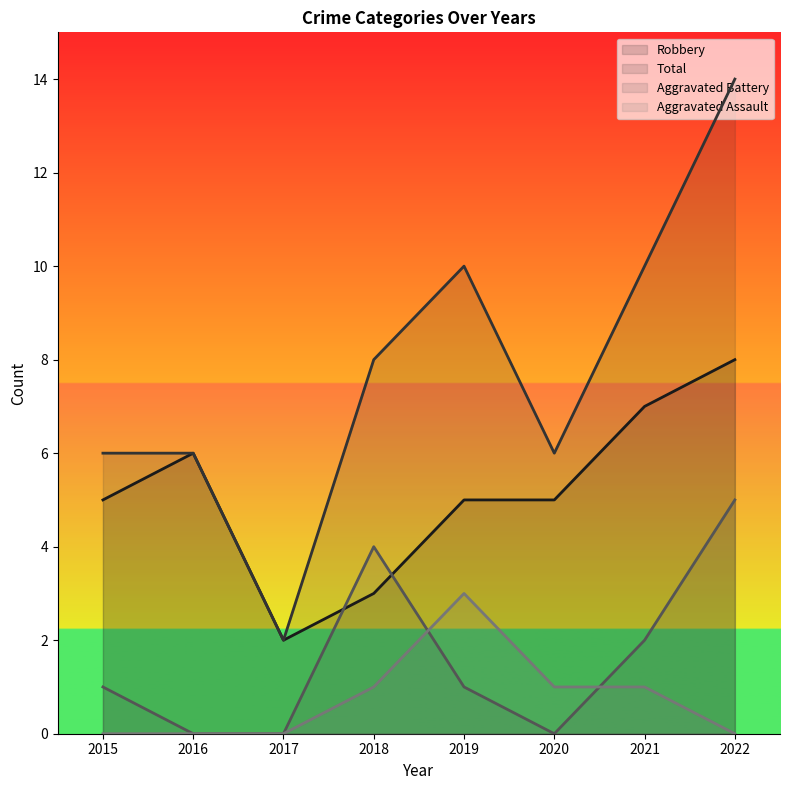

Where does the Aggravated Battery series first go above 1?

2018